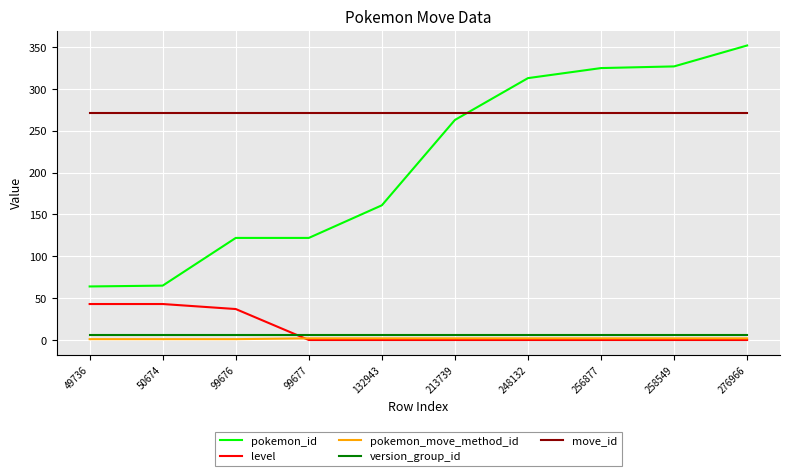

True or false: level and move_id intersect in this chart.

False